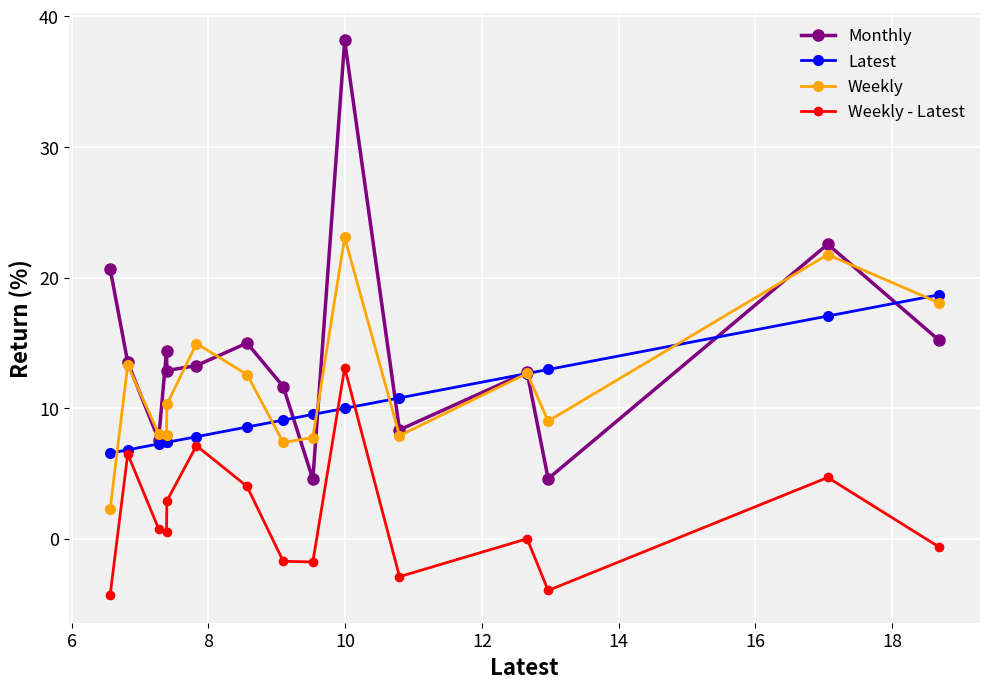

True or false: Latest and Weekly - Latest intersect in this chart.

True